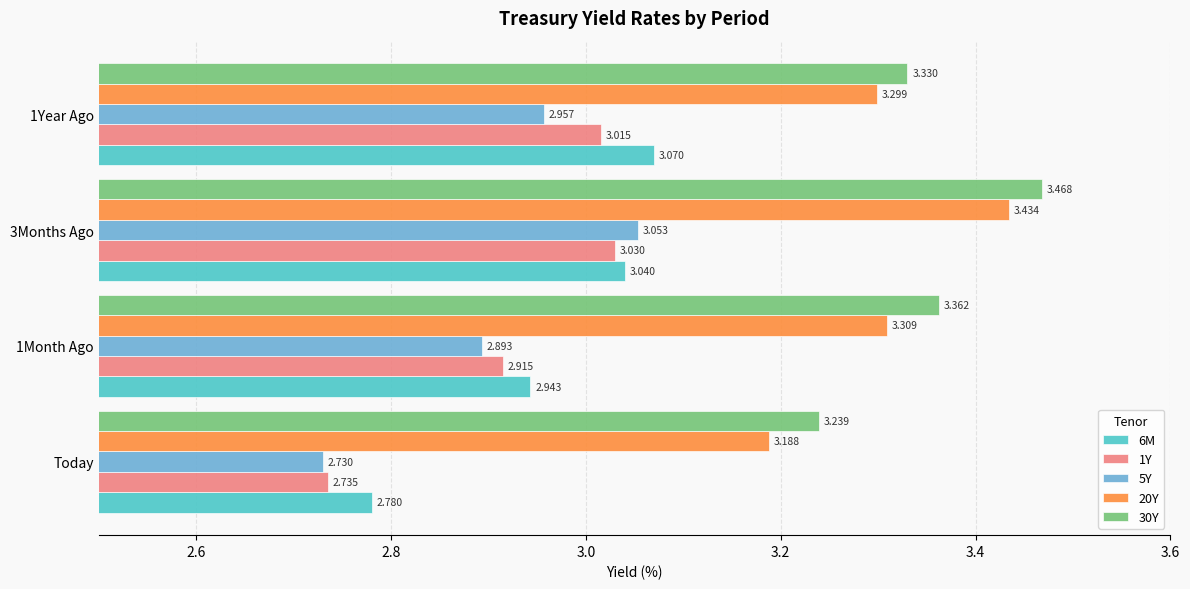

Is the value of 5Y at 3Months Ago greater than the value of 30Y at Today?

No